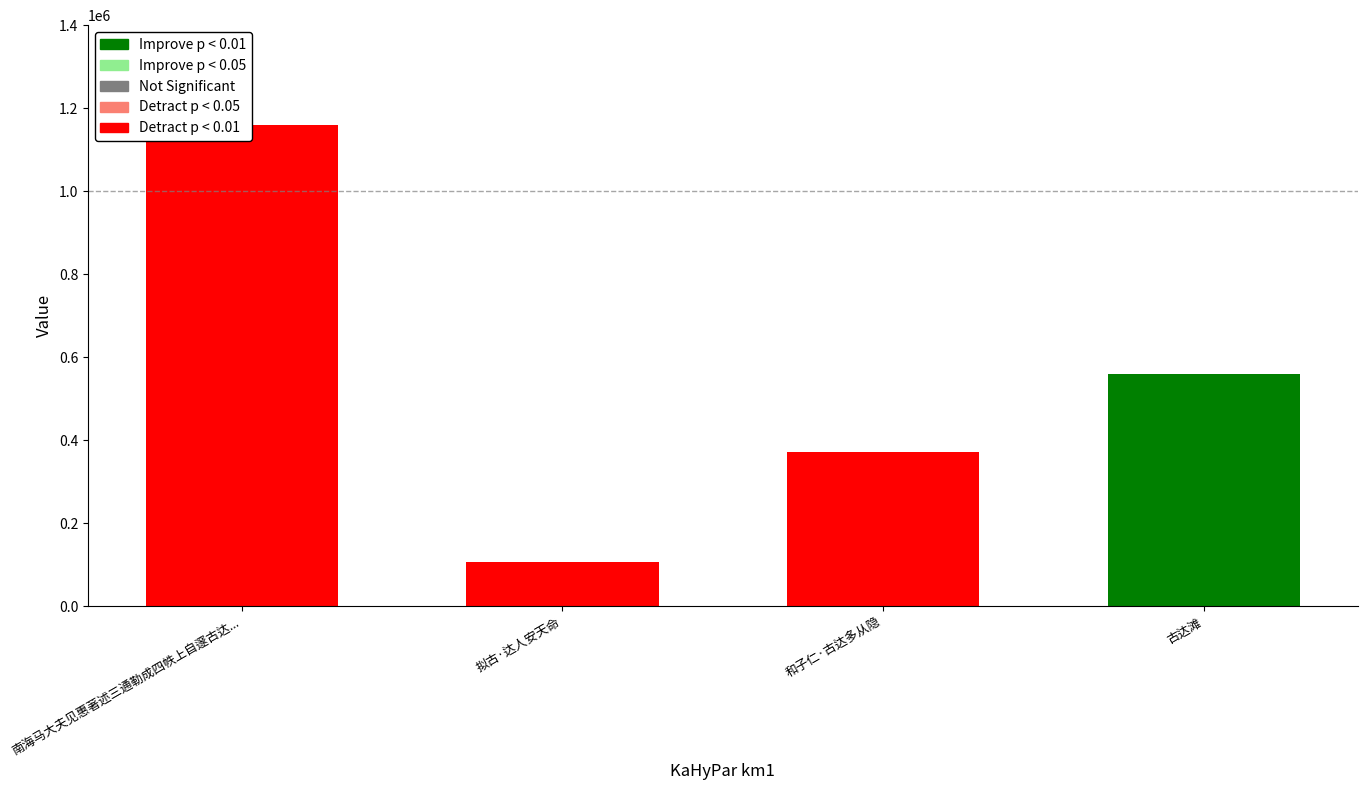

Is it true that the value at 和子仁·古达多从隐 is 371787?

True